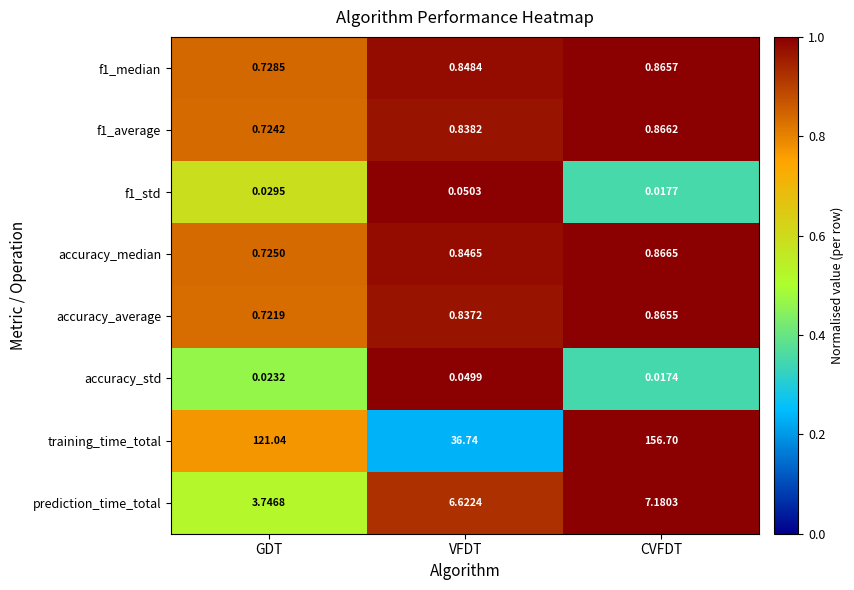

What is the spread (max minus min) of values at CVFDT?

156.7